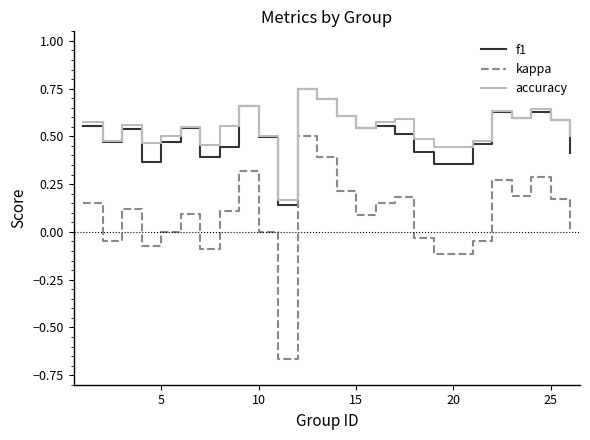

What are all the series names shown in the legend?

f1, kappa, accuracy